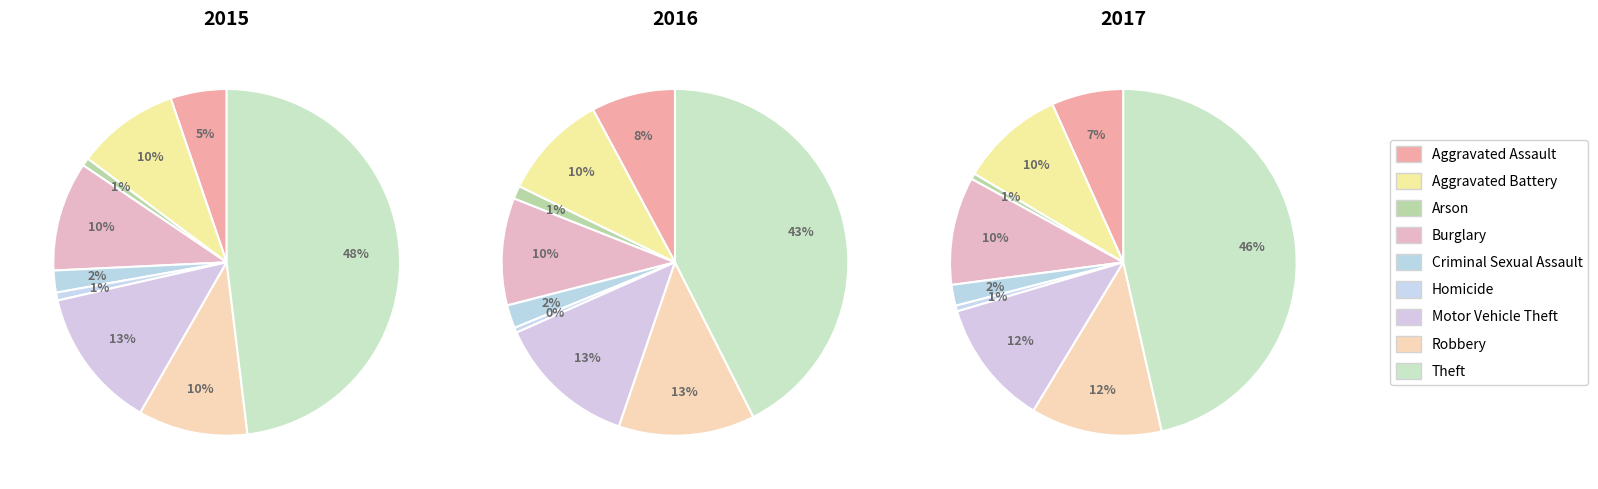

True or false: Burglary accounts for 10% of the total.

True